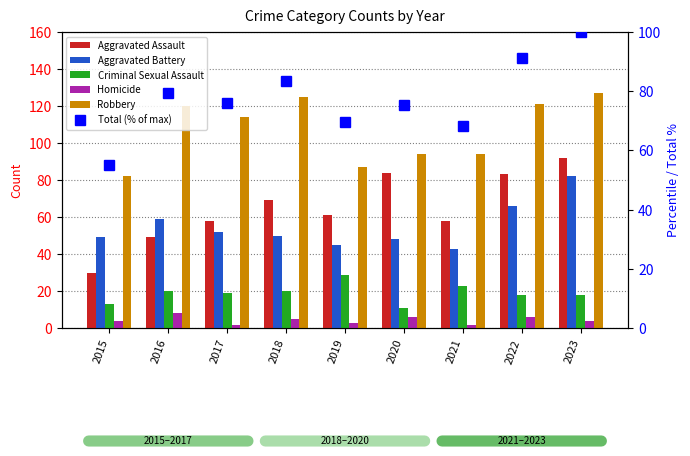

How many data points does each series have?

9